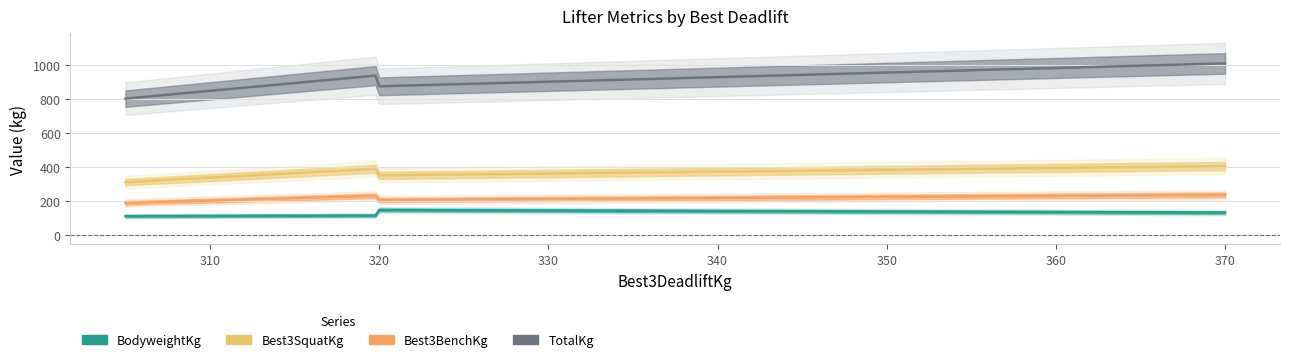

How many data points in BodyweightKg are less than 130?

2